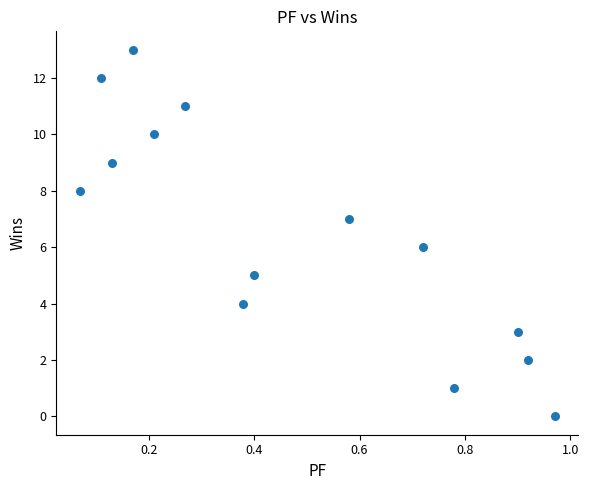

What is the range of Y values (max minus min)?

13